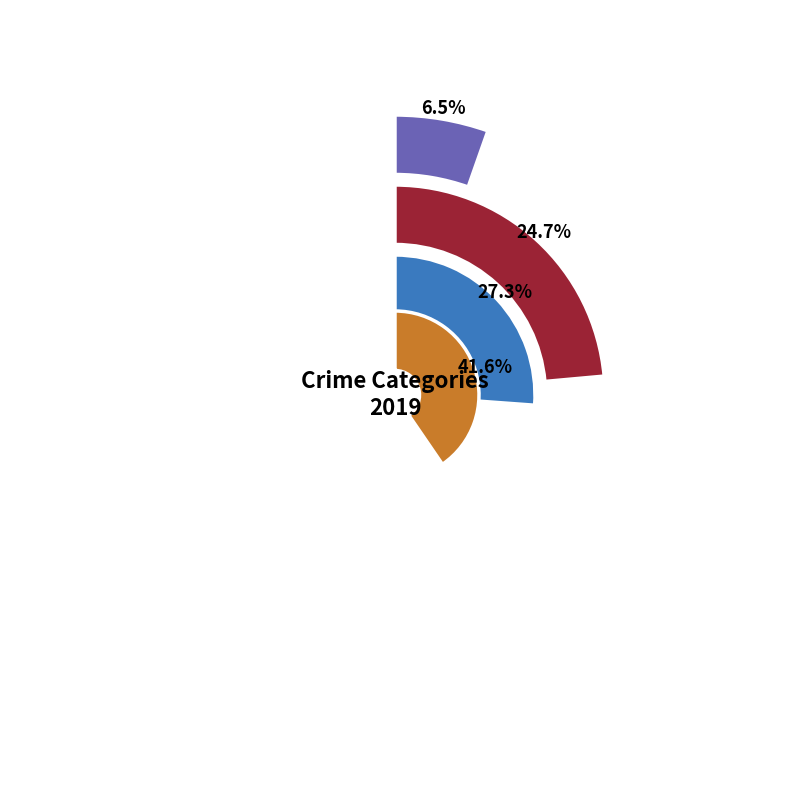

To the nearest percent, what is the average slice percentage?

25%